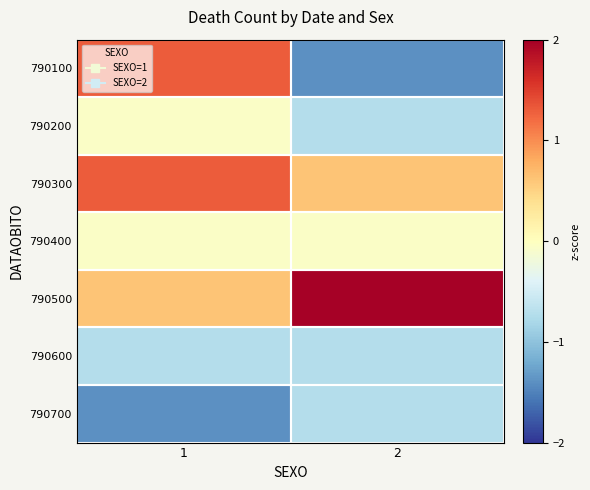

How many distinct data groups are displayed?

7